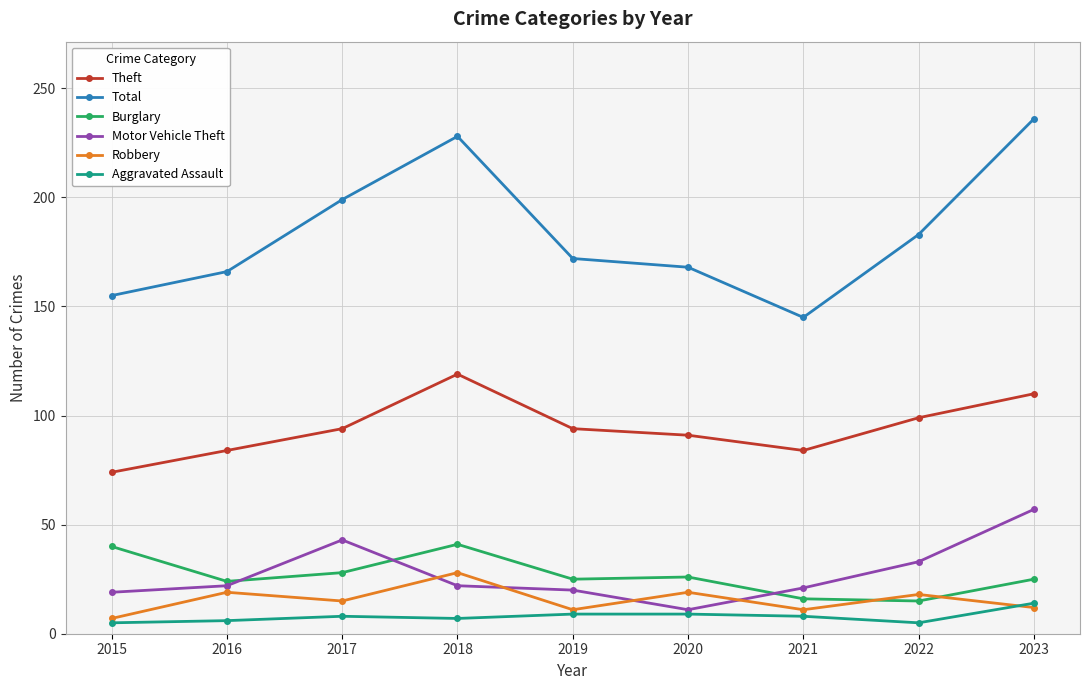

What is the minimum value shown in the chart?

5